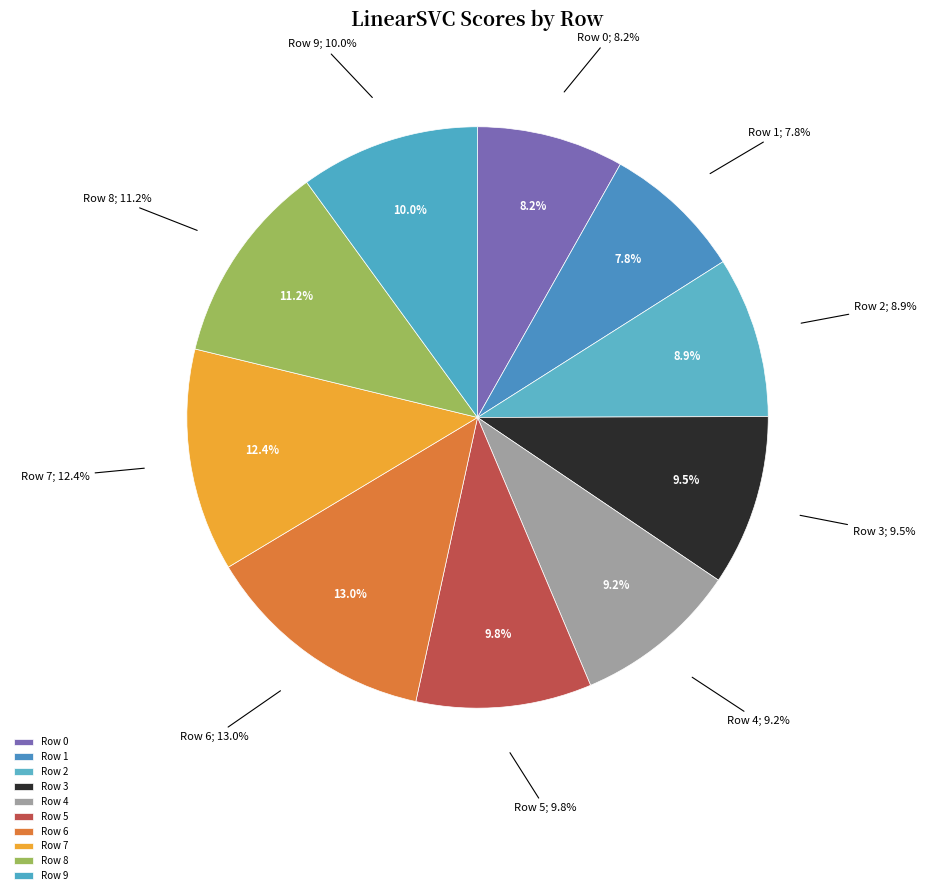

Is it true that Row 5 is 10% of the pie?

True